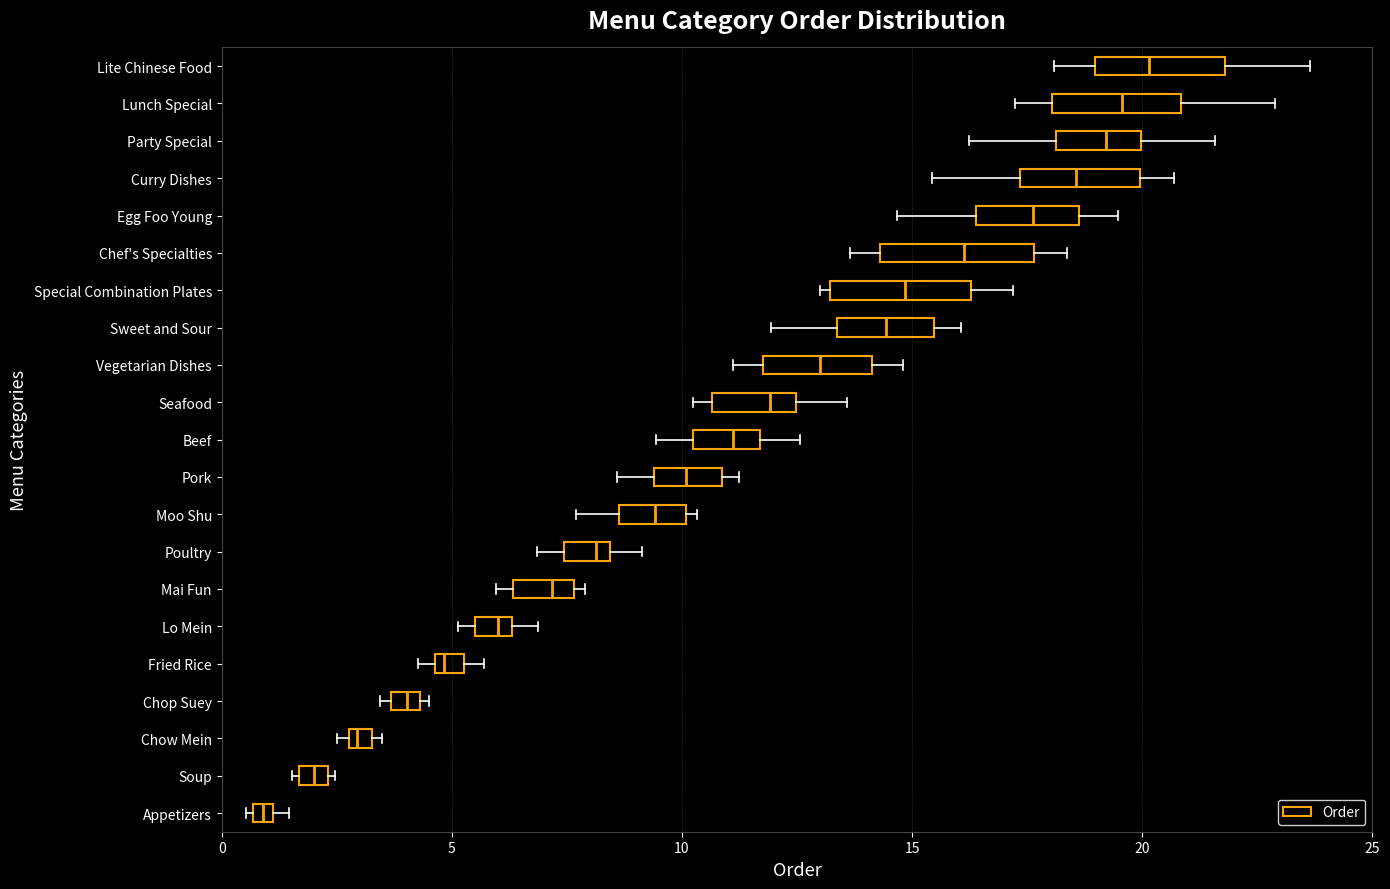

Where is the left edge of the box for Beef on the x-axis? The values are not printed on the chart, so give them approximately, as read against the axis.

10.5